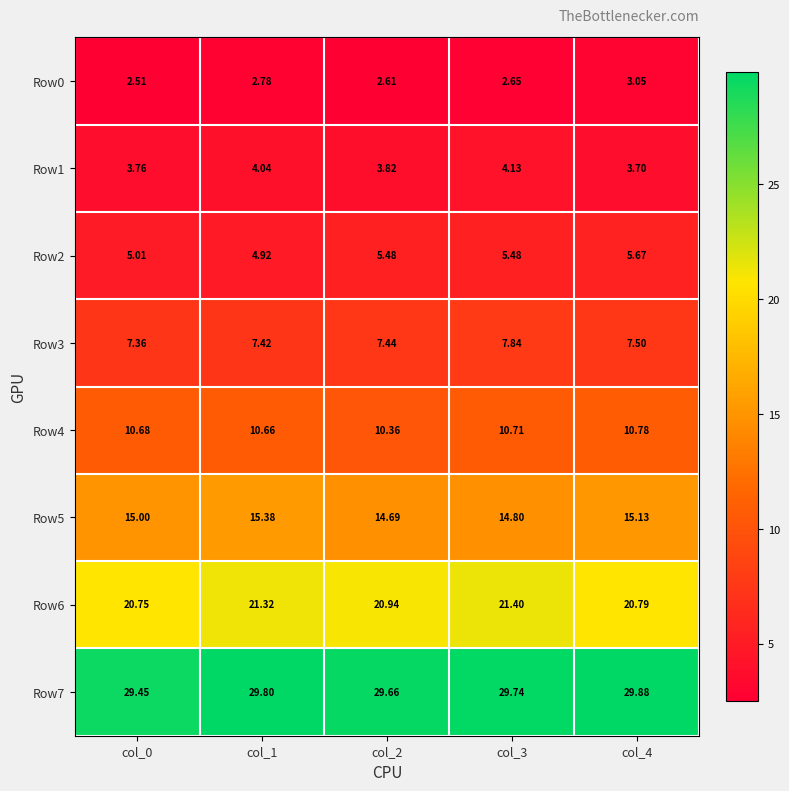

Is the value of Row5 at col_3 greater than the value of Row1 at col_1?

Yes